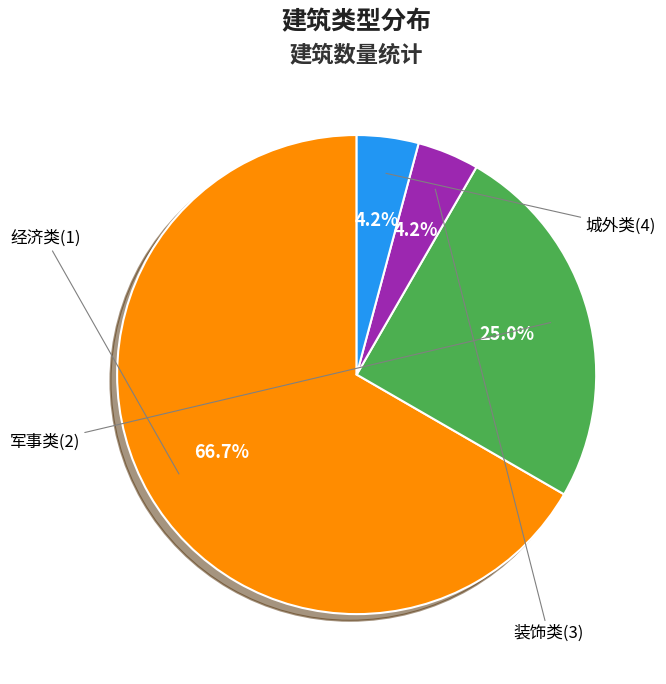

Combined, what portion of the pie is 军事类(2) and 经济类(1)?

91.7%